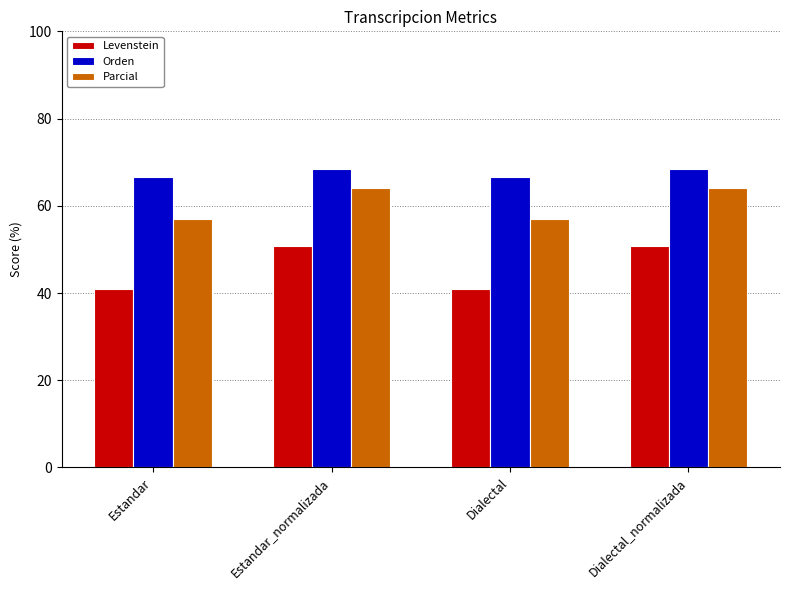

What is the smallest value displayed?

41.0